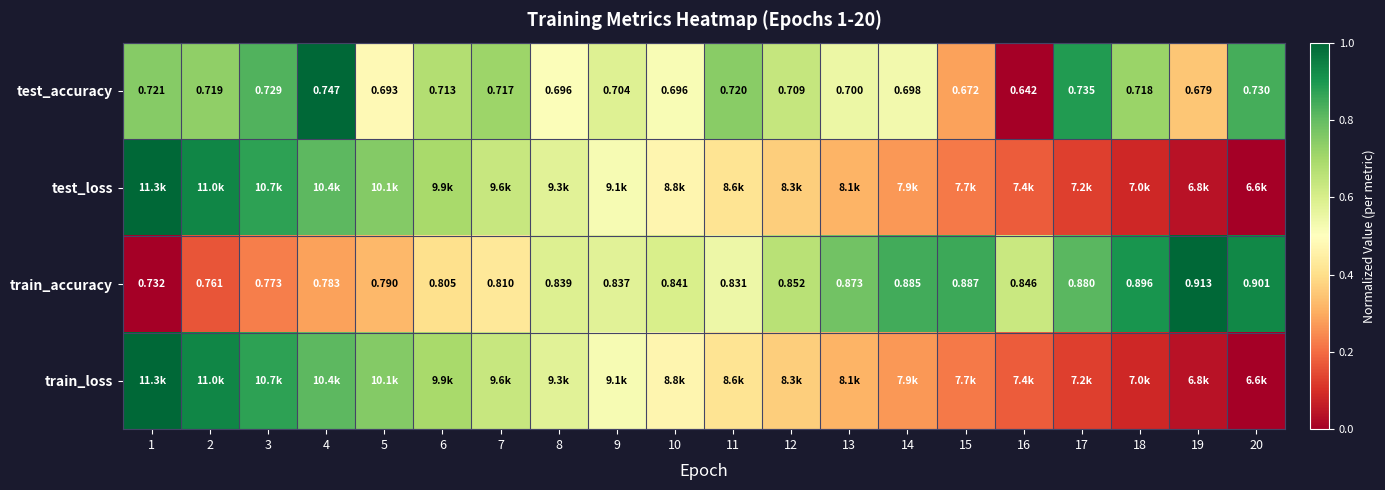

Is the value of train_accuracy at 18 greater than the value of test_accuracy at 3?

Yes